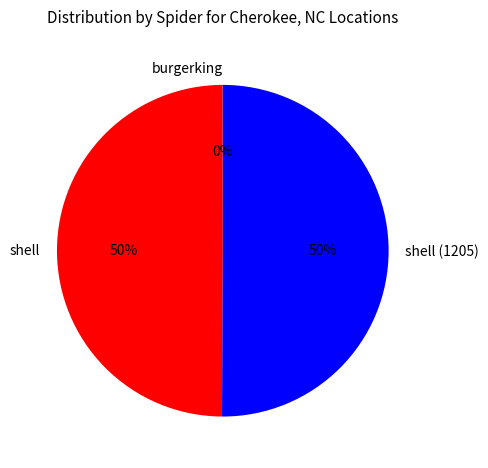

To the nearest percent, what is the difference between the largest and smallest slice percentages?

50%